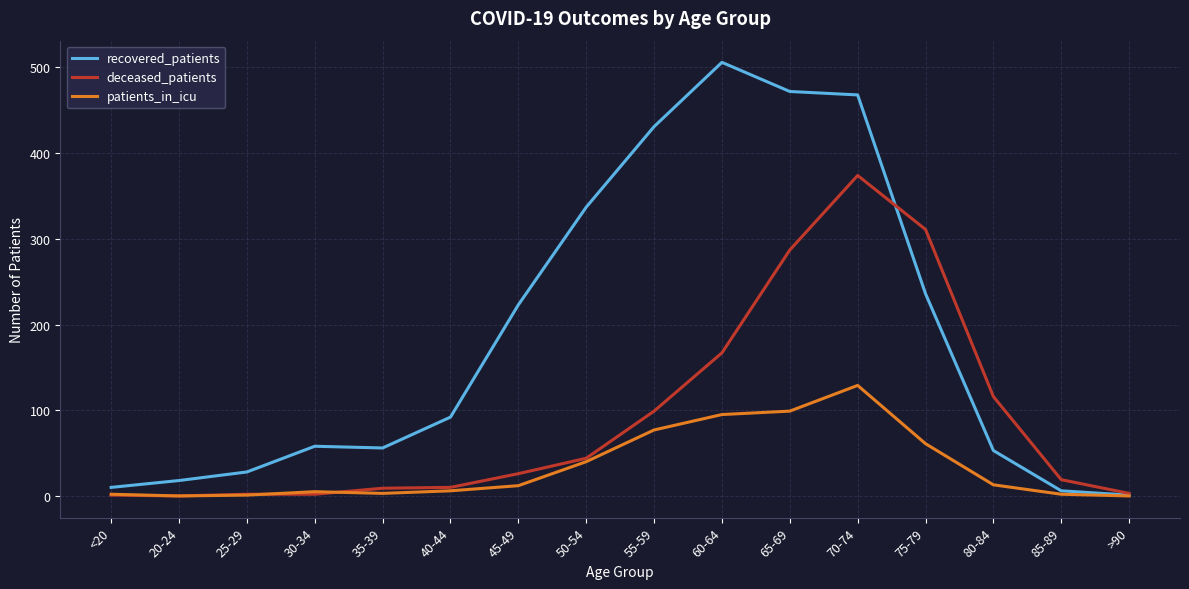

How many categories are shown in the chart?

16